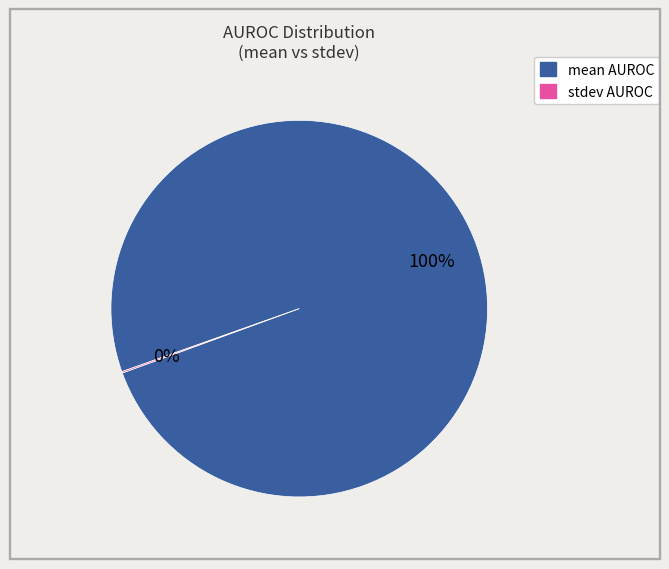

Is there any slice that represents more than half of the pie?

Yes